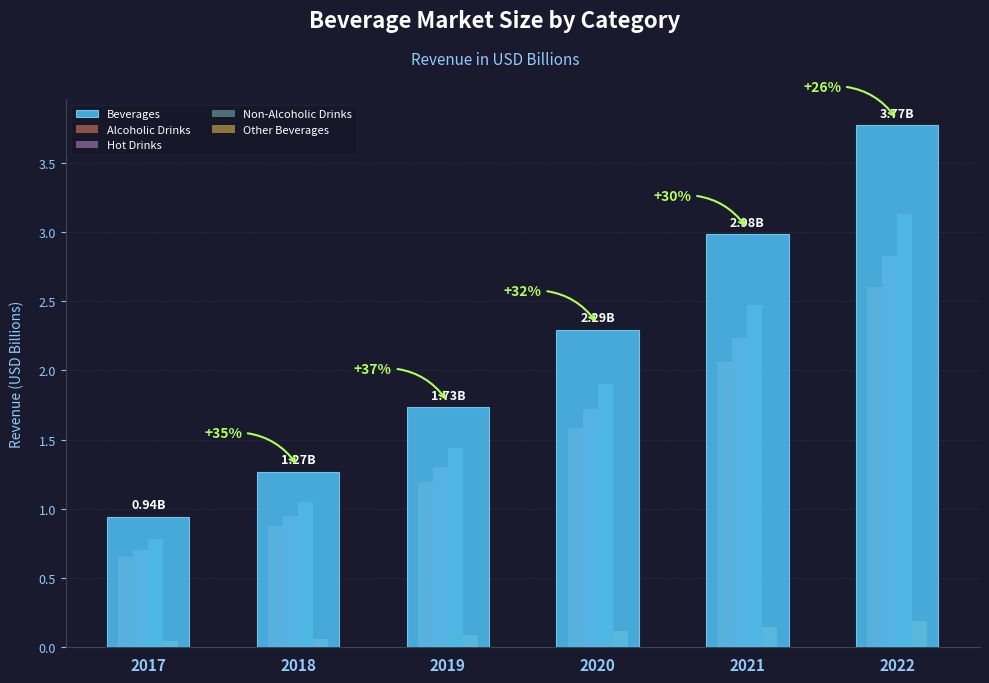

At which category is the sum across all series the highest?

2022